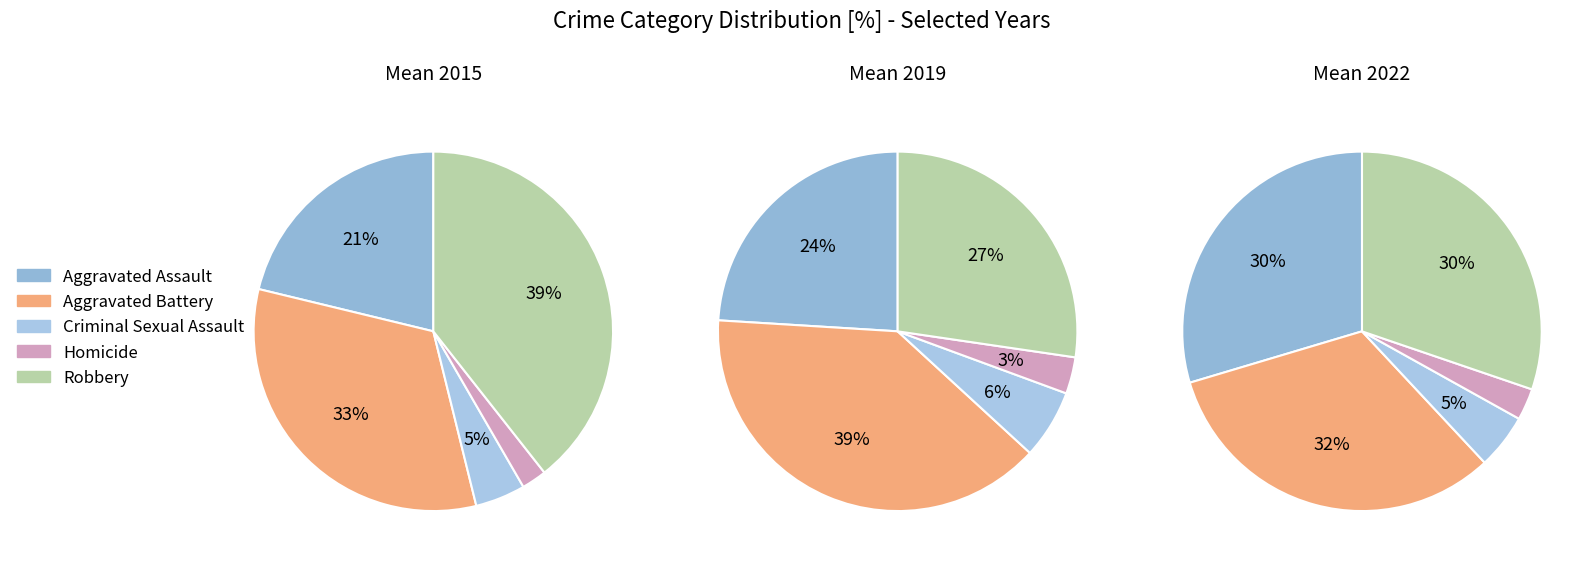

To the nearest percent, what percentage of the pie is Homicide?

3%